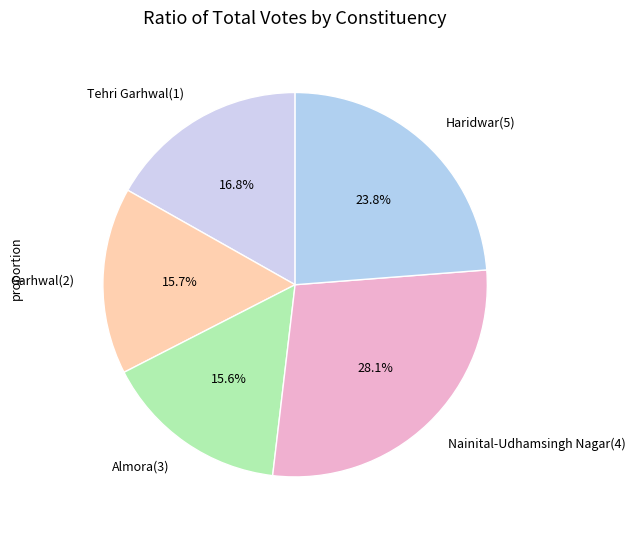

How many slices are in this pie chart?

5